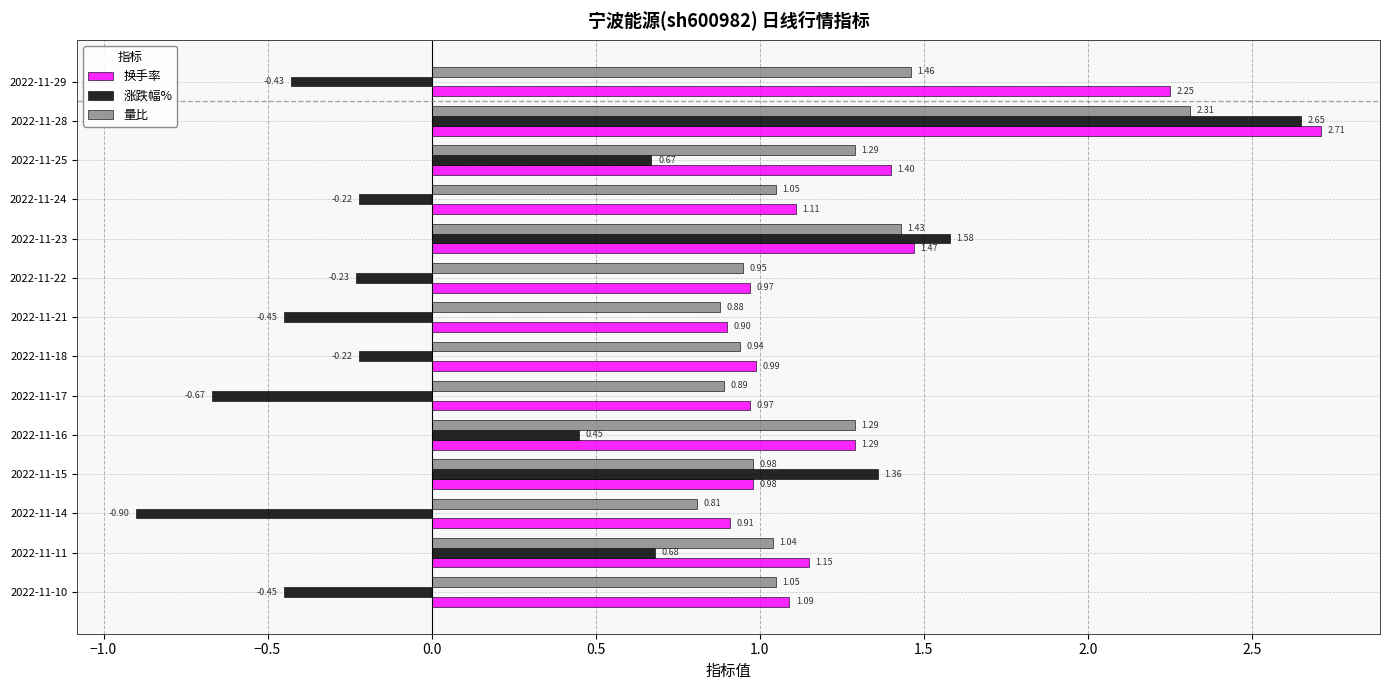

Which series has the largest range (max minus min)?

涨跌幅%